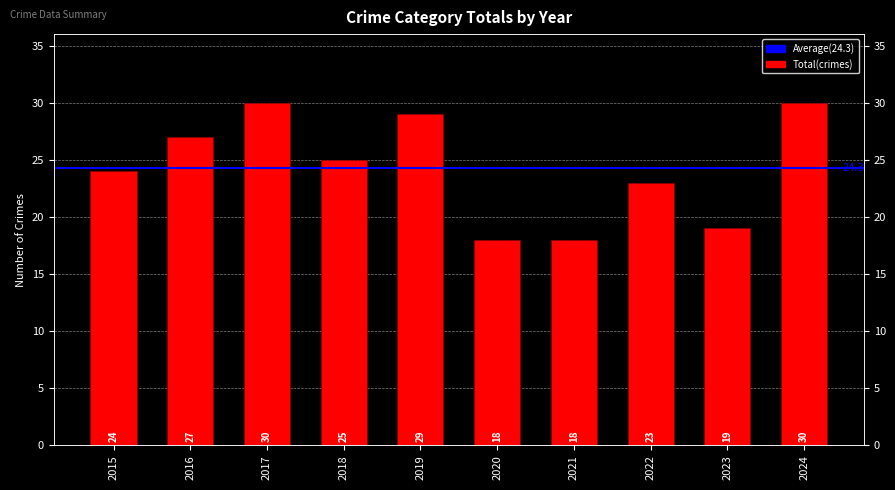

Where is the data nearest to the value 24?

2015